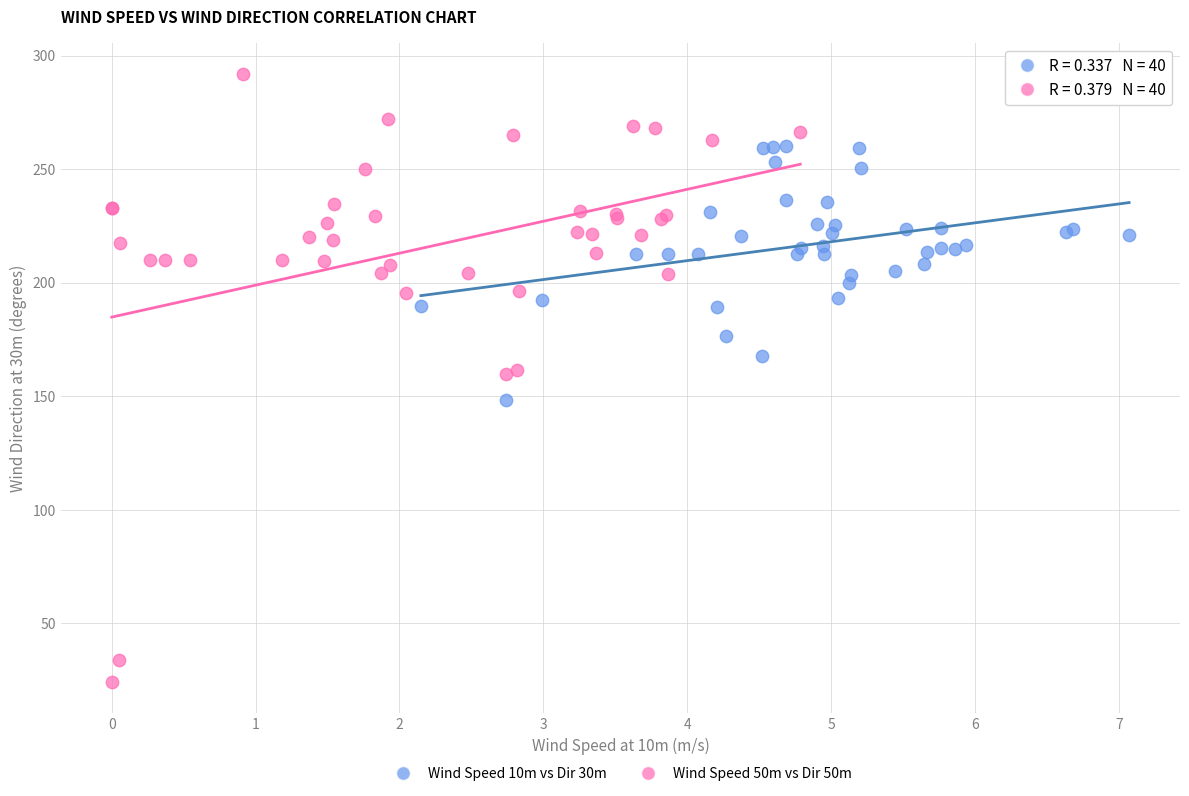

Which series has the largest Y range (max minus min)?

Wind Speed 50m vs Dir 50m